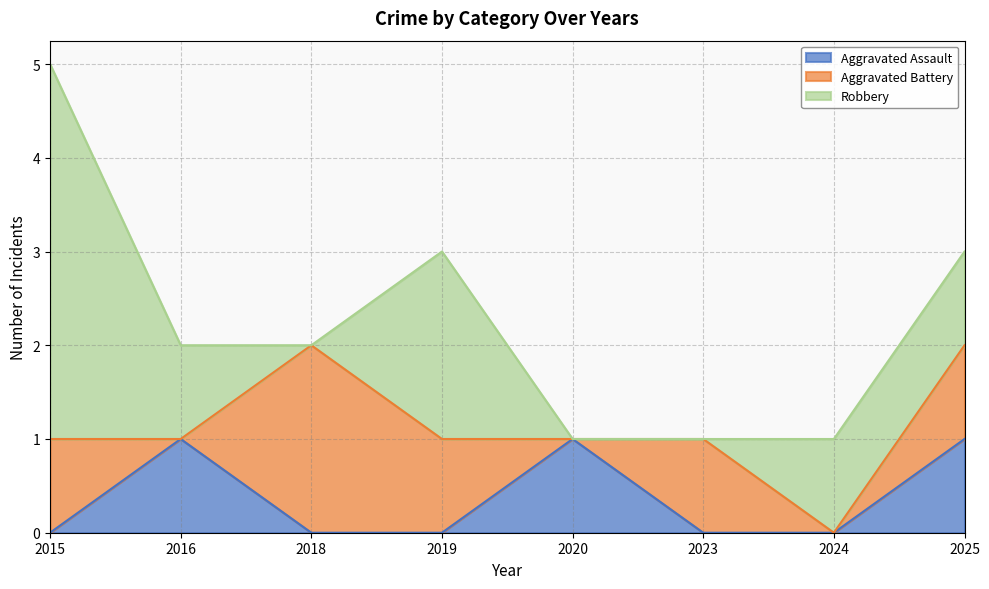

Rank the series at 2018 from highest to lowest value.

Aggravated Battery, Aggravated Assault, Robbery